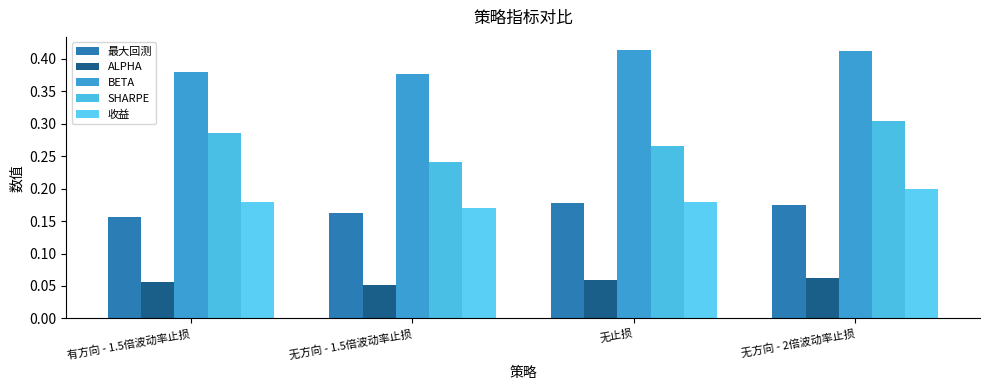

Rank the categories by ALPHA value from lowest to highest.

无方向 - 1.5倍波动率止损, 有方向 - 1.5倍波动率止损, 无止损, 无方向 - 2倍波动率止损